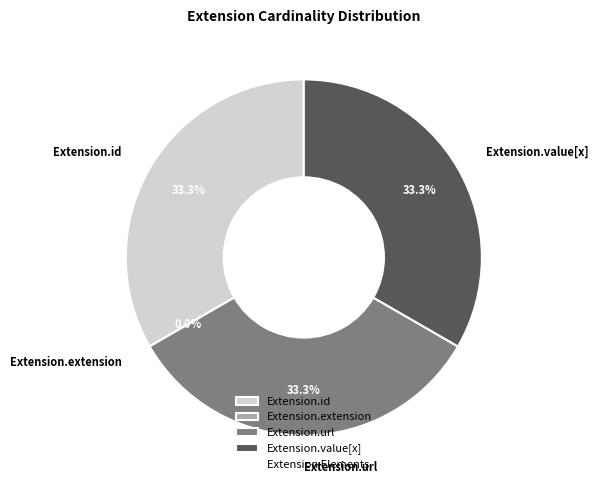

Does Extension.id represent more than half of the total?

No